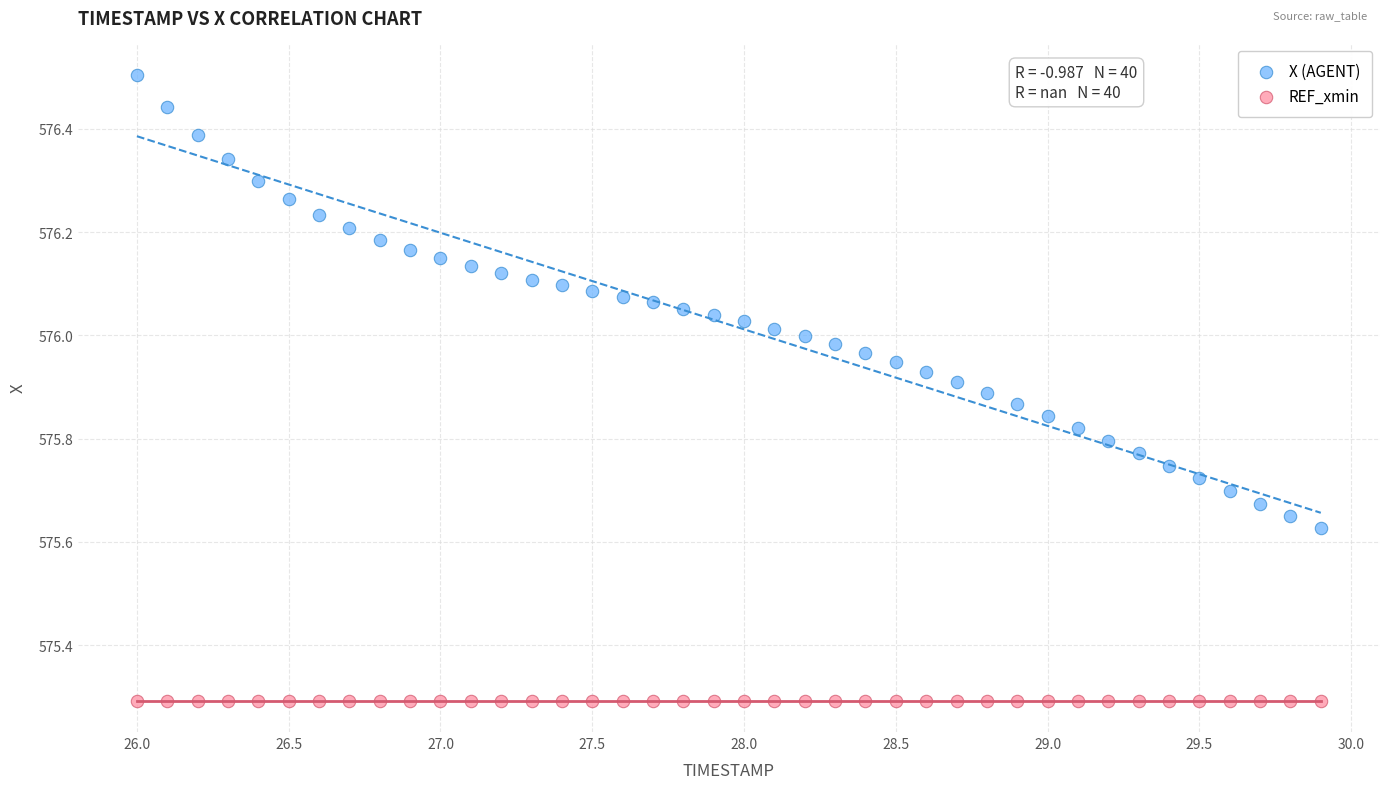

Which series reaches the maximum Y coordinate?

X (AGENT)